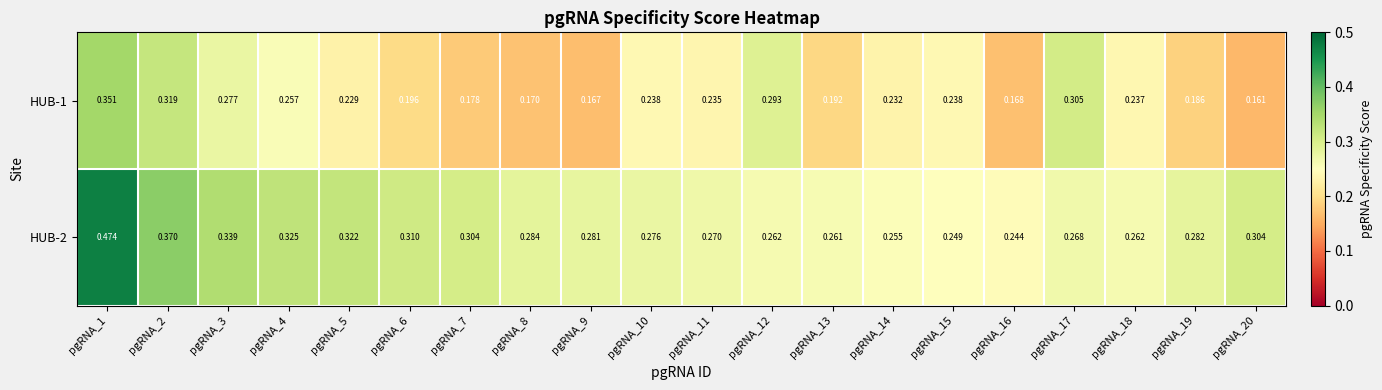

Is the value of HUB-2 at pgRNA_1 greater than the value of HUB-1 at pgRNA_10?

Yes